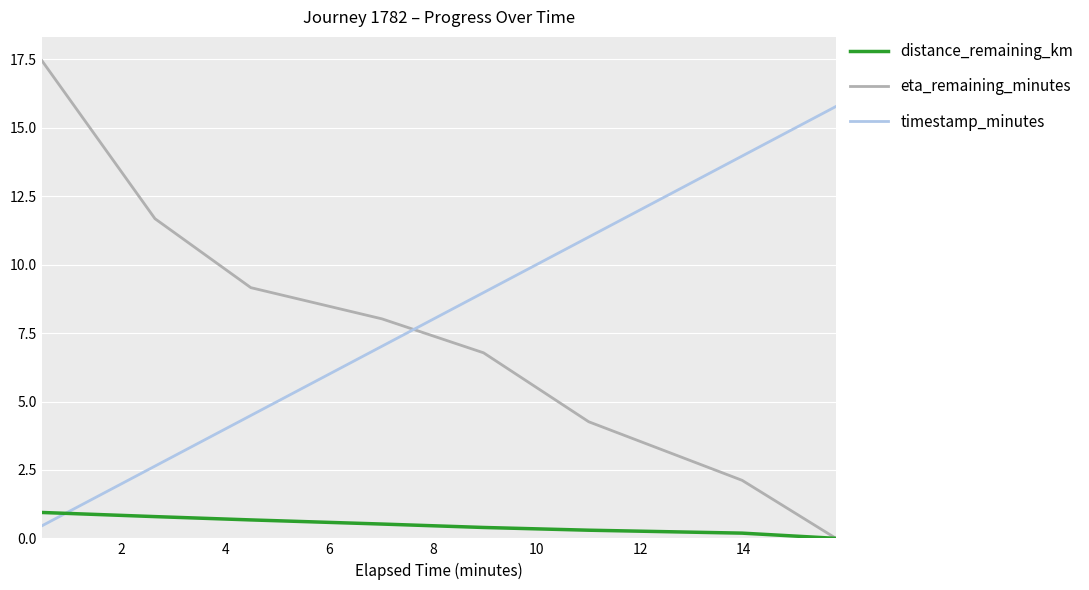

How many times do timestamp_minutes and distance_remaining_km cross each other?

1